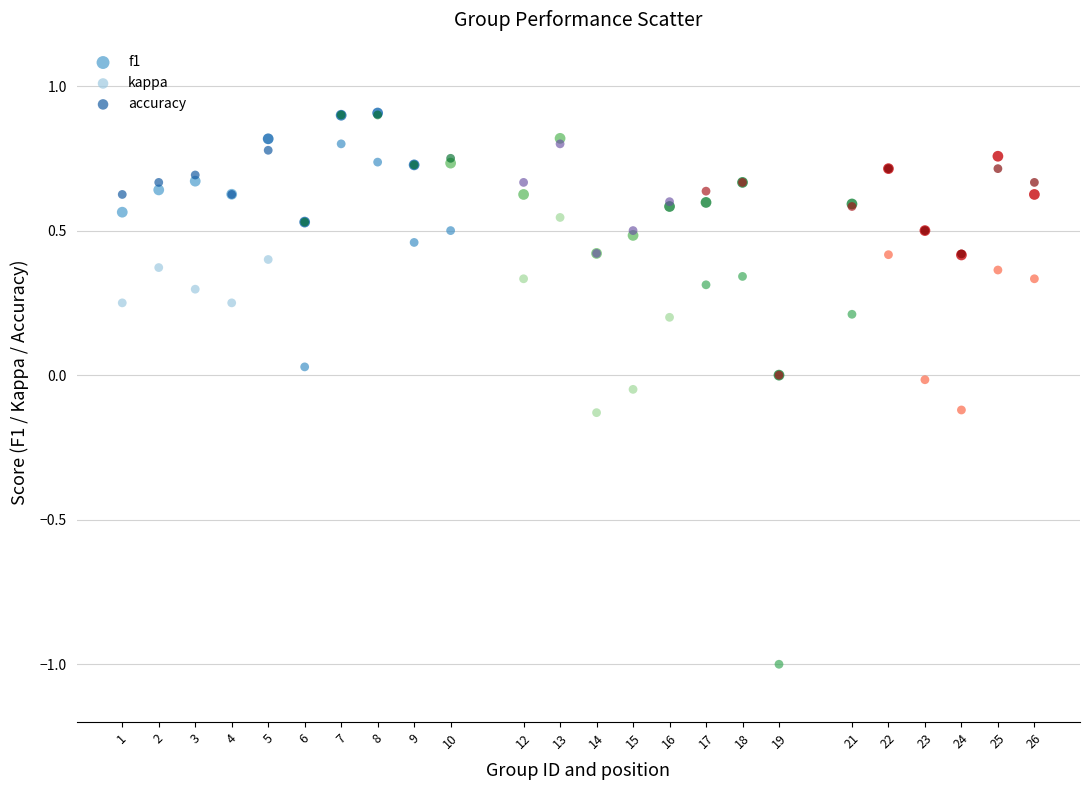

What are all the series names shown in the legend?

f1, kappa, accuracy